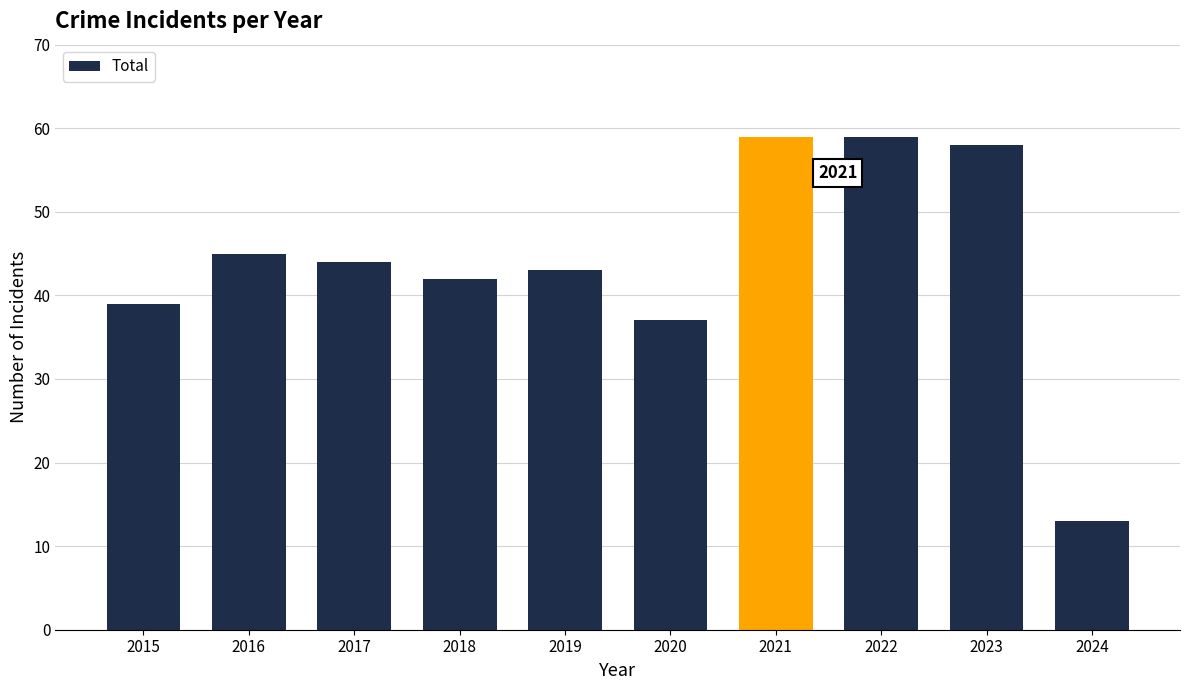

What is the smallest value displayed?

13